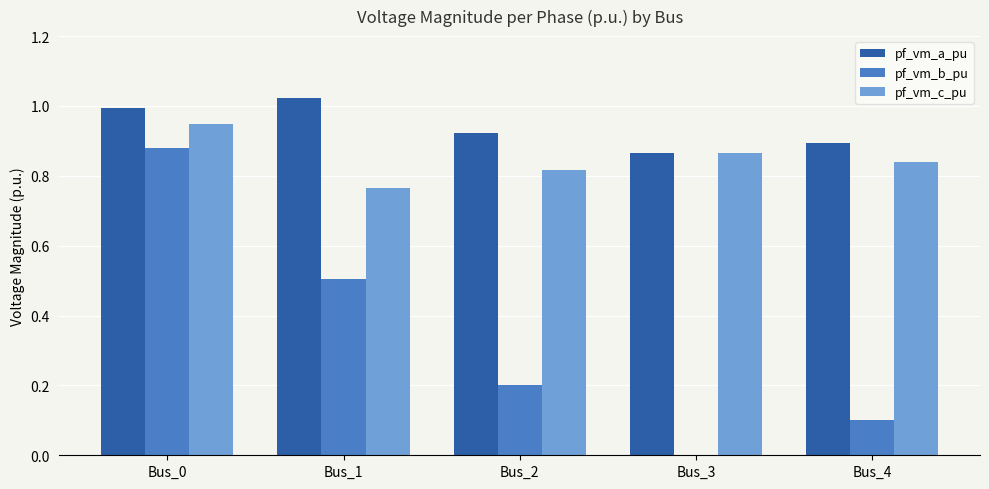

Count the number of categories in the chart.

5